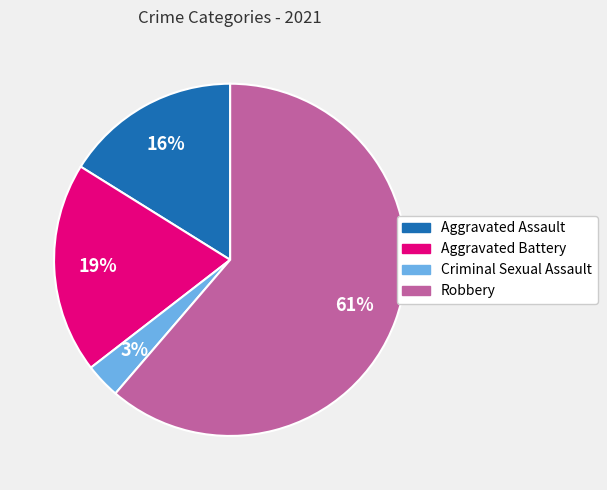

True or false: Aggravated Battery accounts for 7% of the total.

False